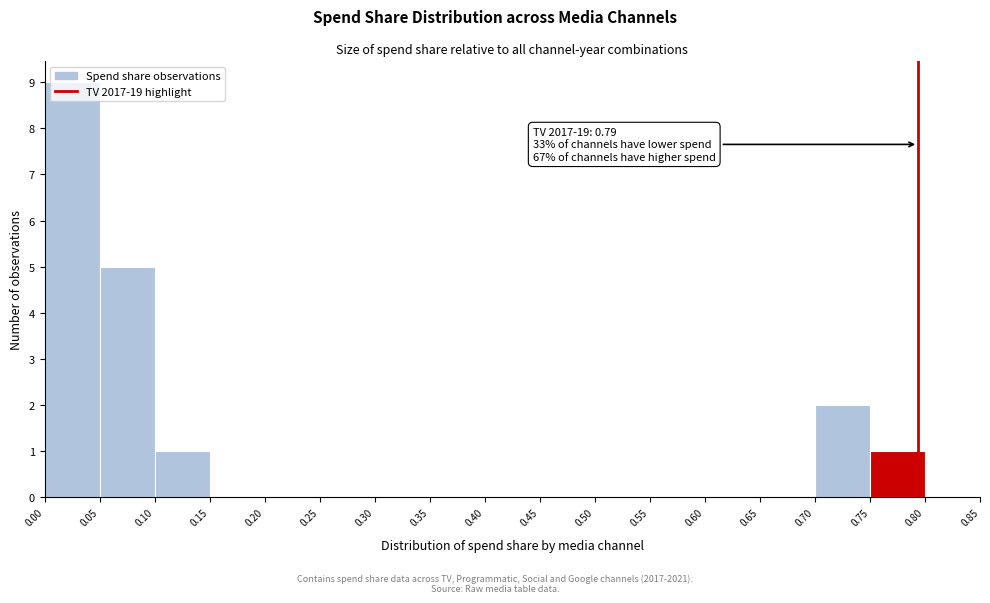

Which range on the x-axis has the tallest bar?

0.00 to 0.05